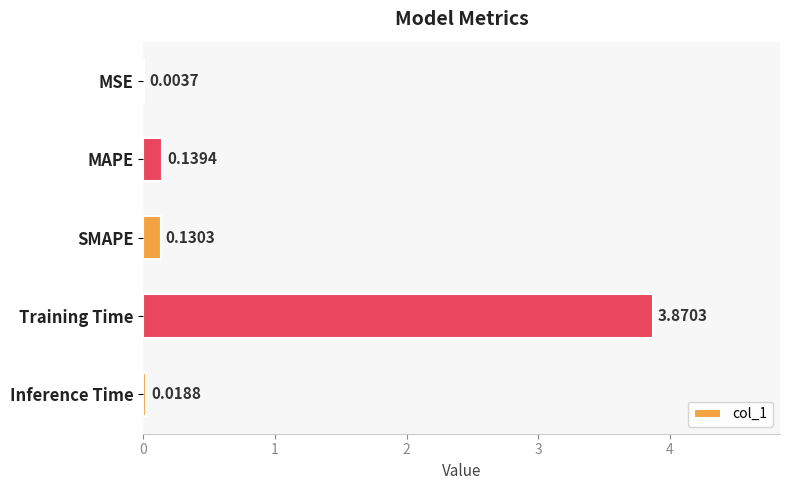

Which label corresponds to the largest value in the chart?

Training Time